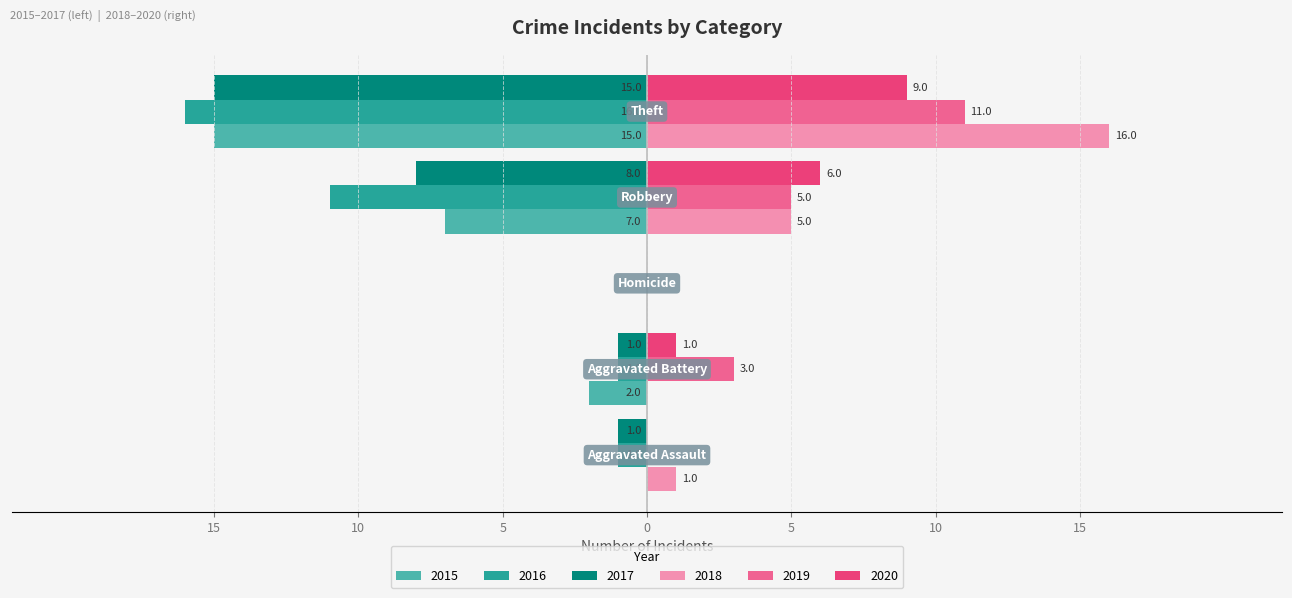

What are all the series names shown in the legend?

2015, 2016, 2017, 2018, 2019, 2020